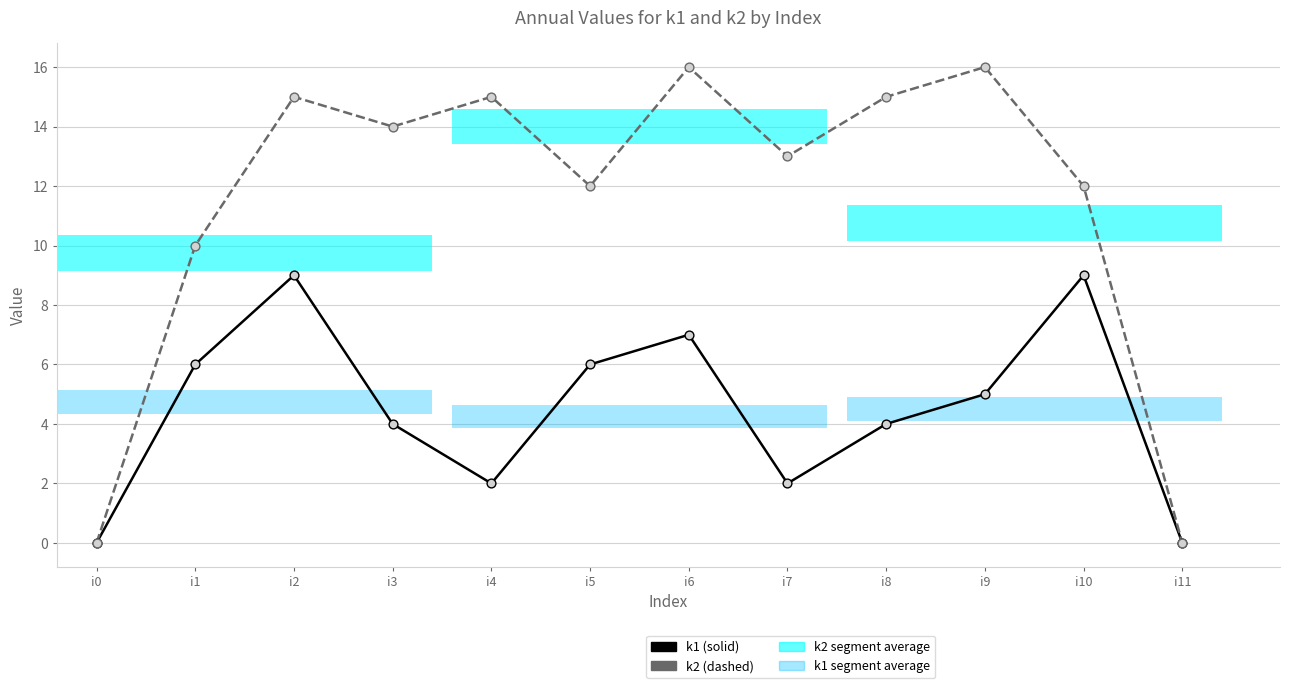

Which series reaches the maximum Y coordinate?

k2